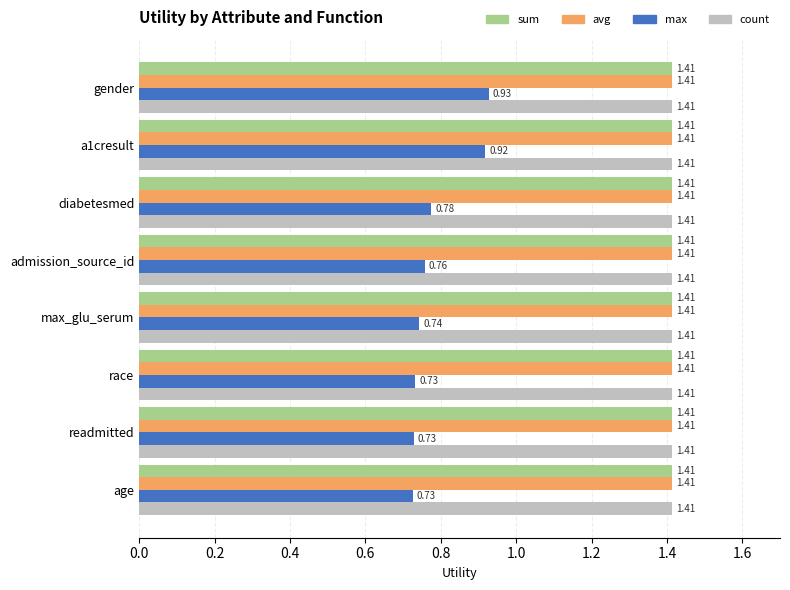

At how many categories does at least one series exceed 0?

8